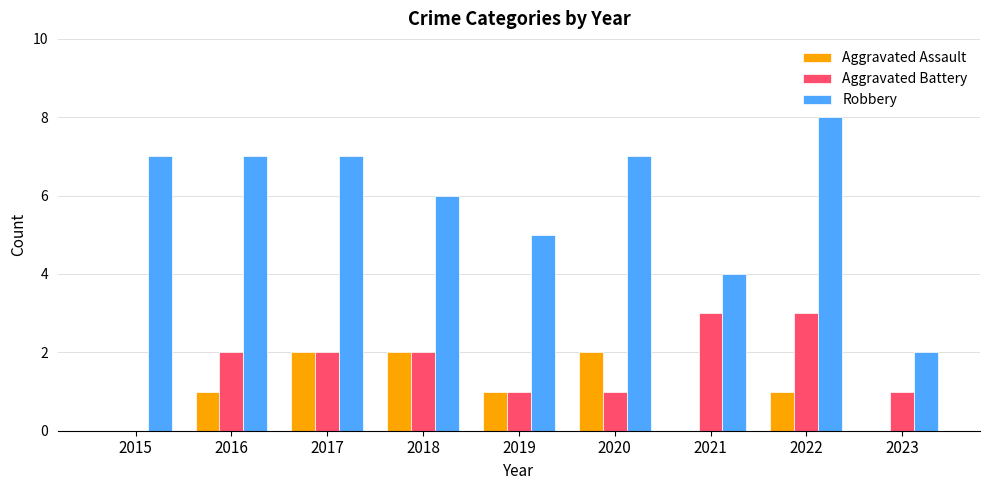

At which category is the sum across all series the highest?

2022